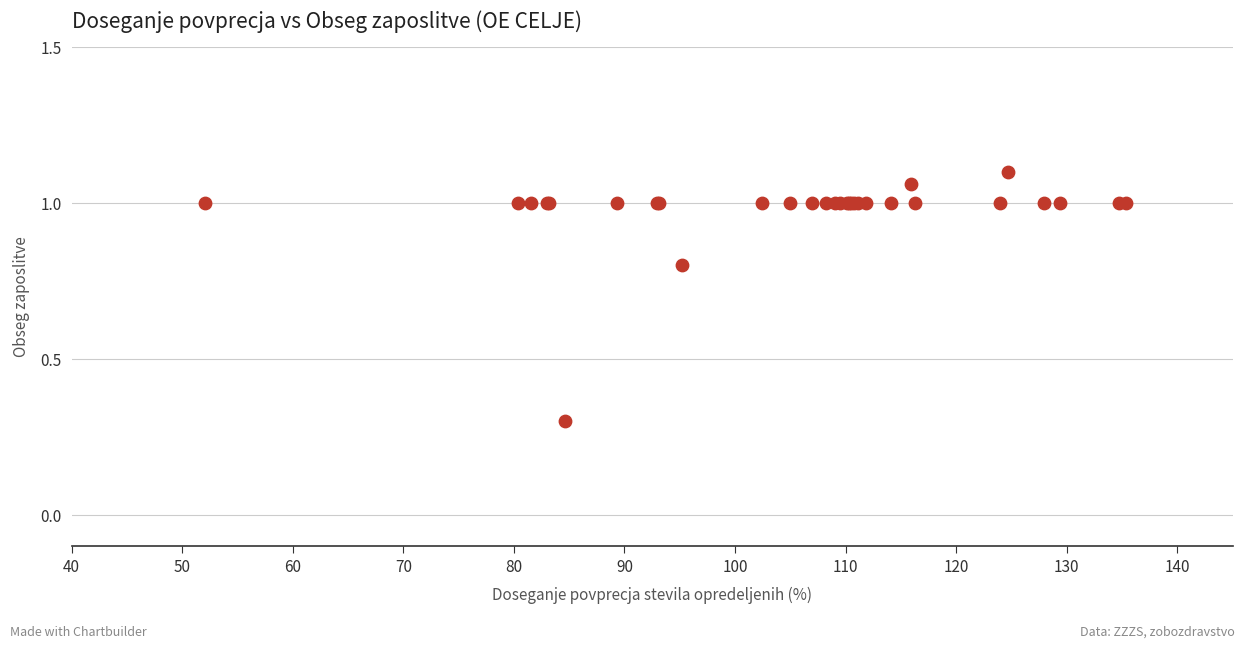

What Y value in the scatter plot is closest to 0?

0.3